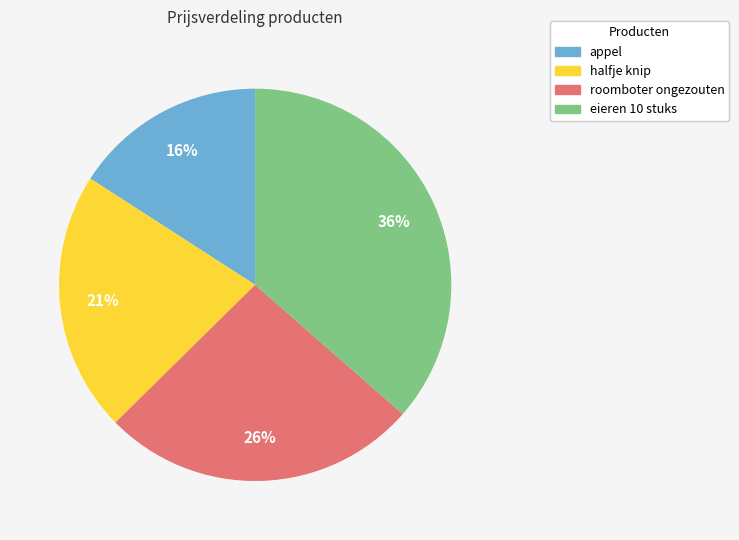

How many segments does this pie chart have?

4